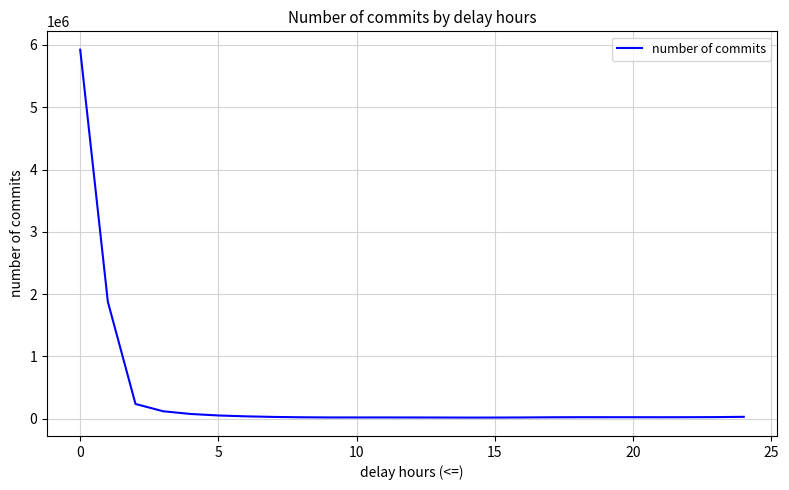

What is the greatest value displayed?

5923458